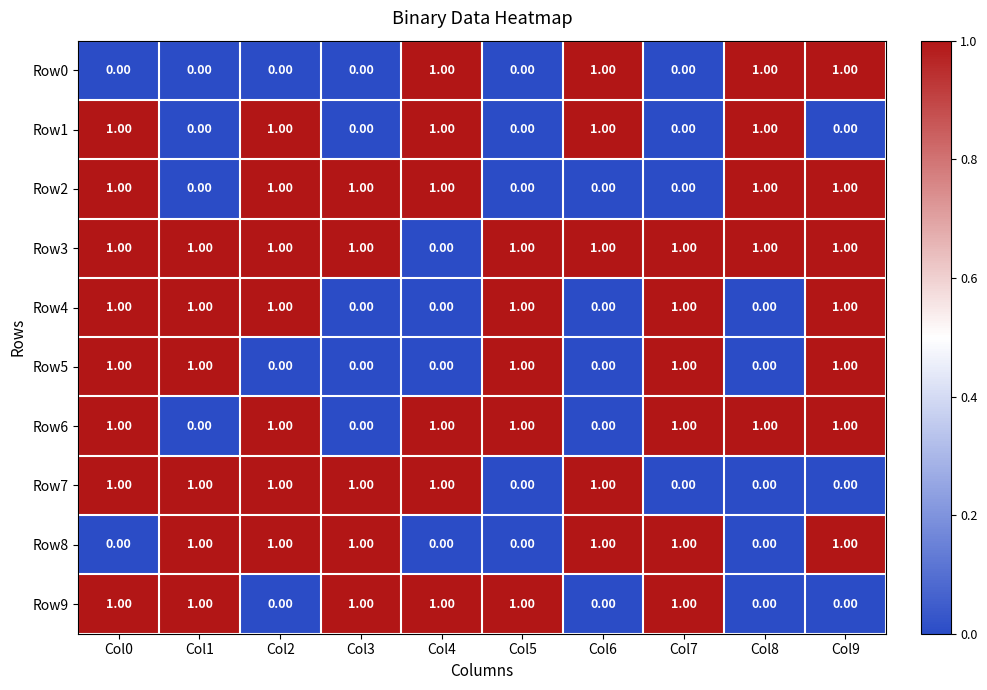

At which category is the sum across all series the highest?

Col0